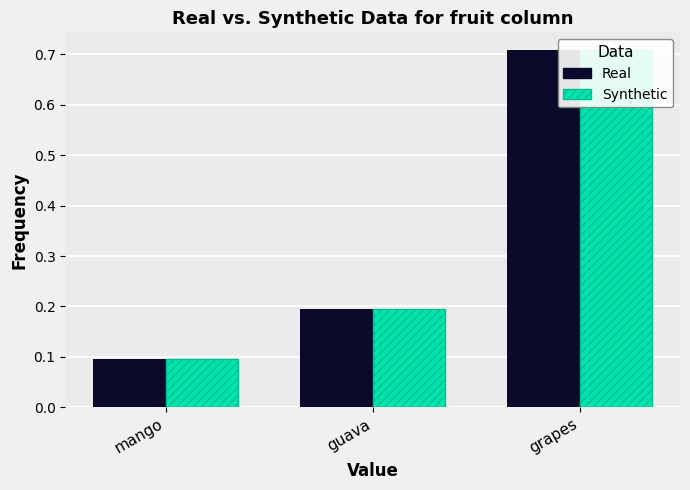

What is the maximum value shown in the chart?

0.7